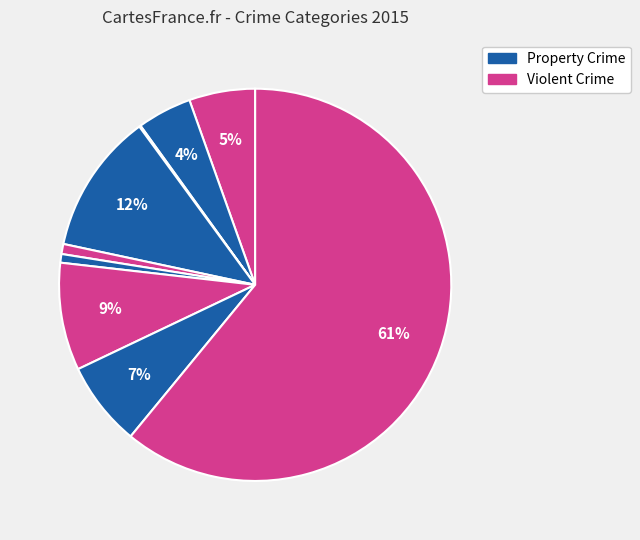

Count the number of slices in the pie.

9